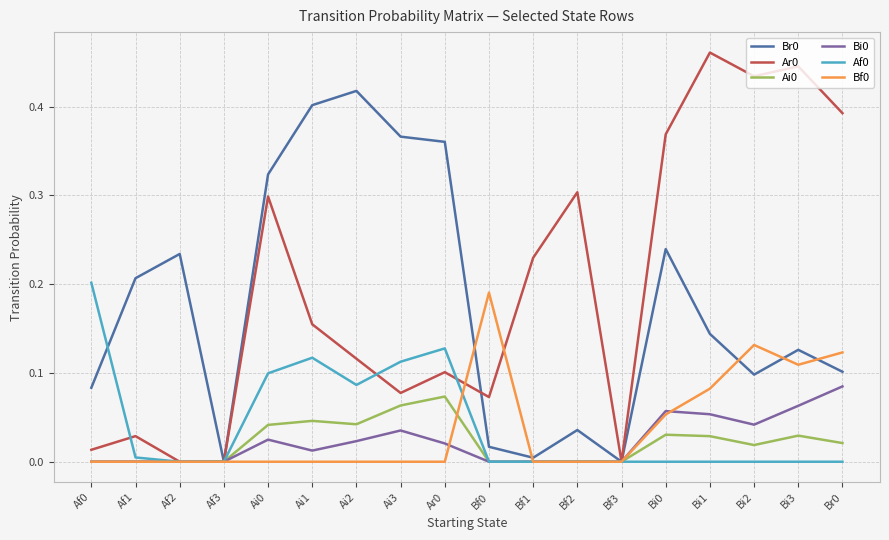

Is the value of Ai0 at Ai1 greater than the value of Af0 at Bf1?

Yes